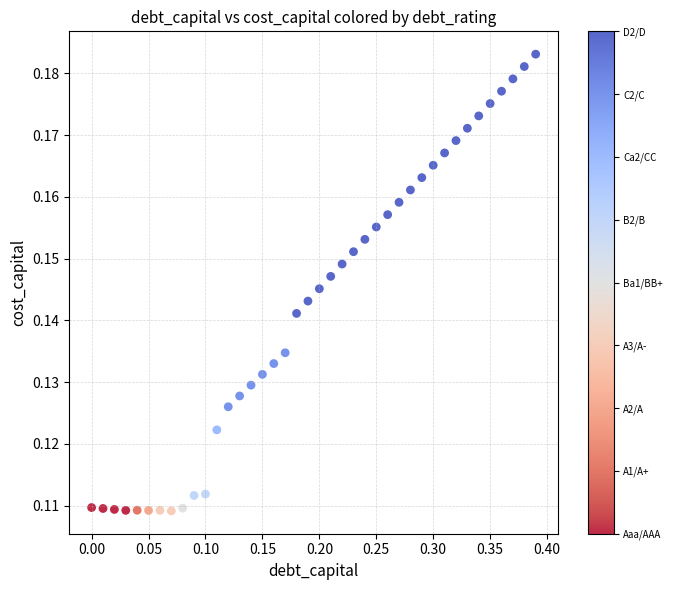

What is the range of X values (max minus min)?

0.4